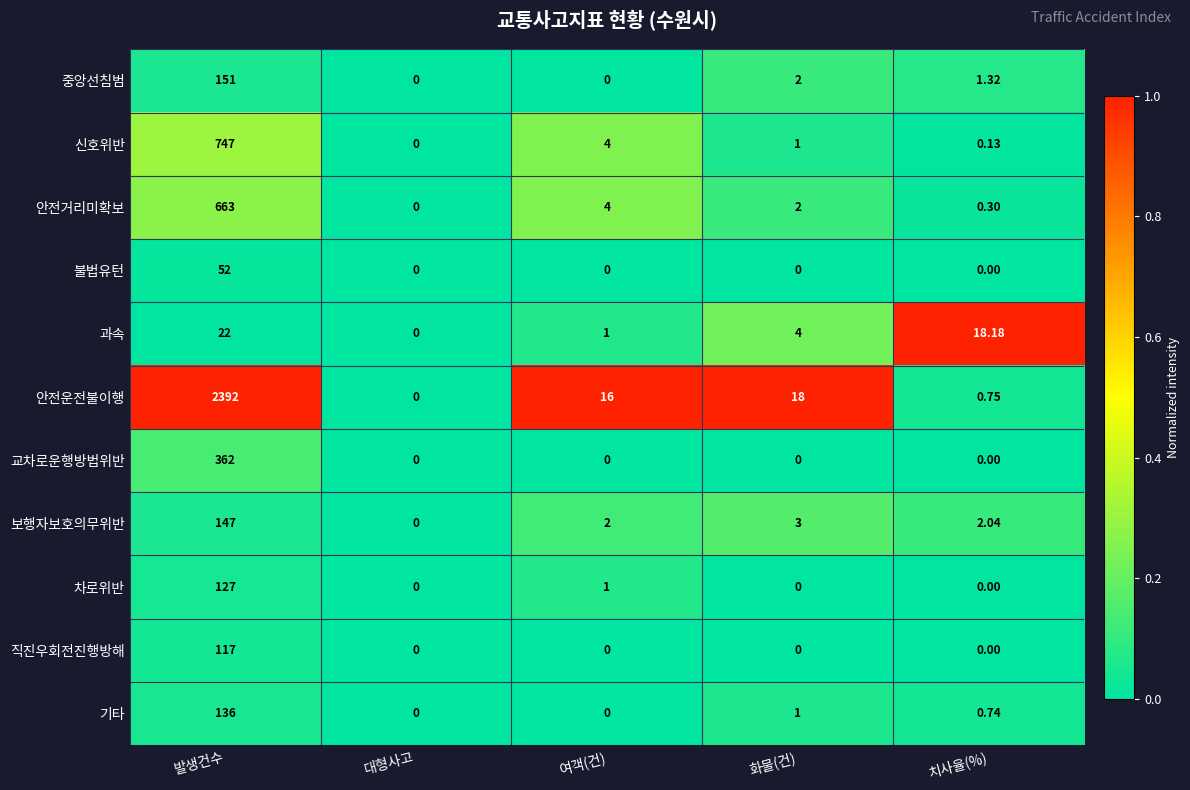

How many series are shown in this chart?

11